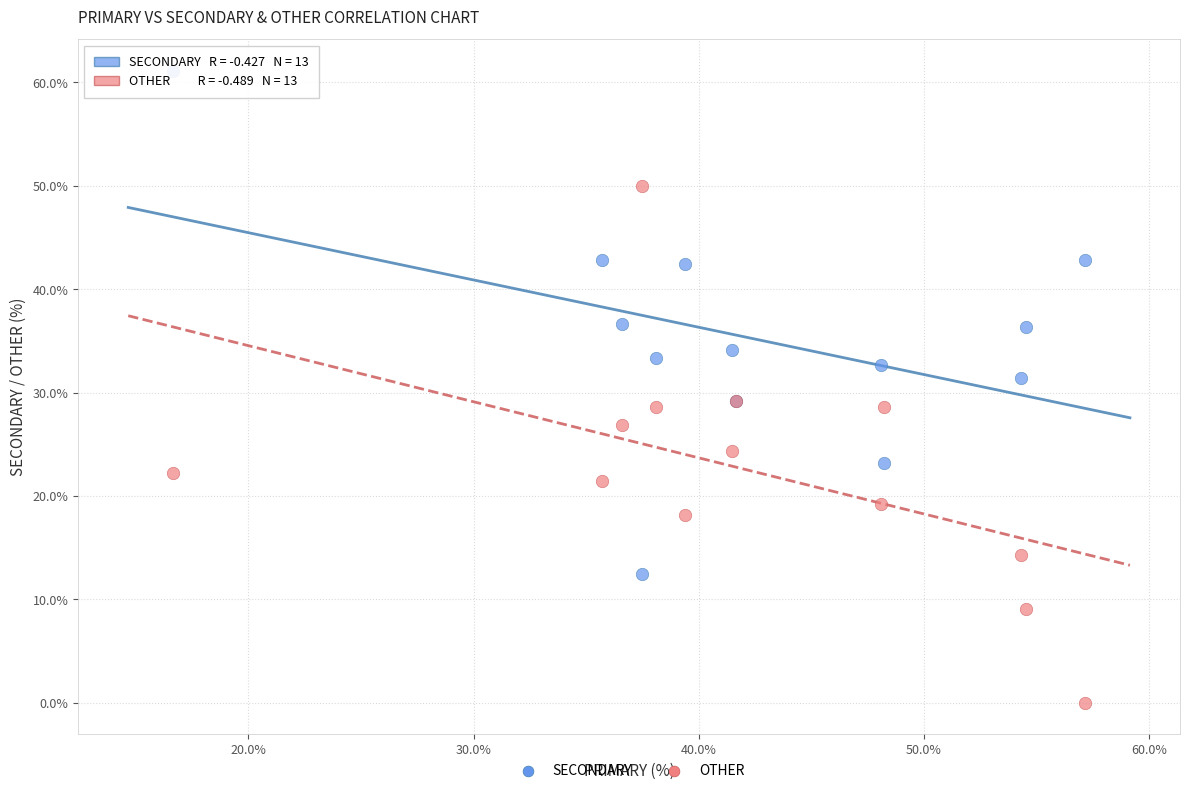

Which series contains the highest Y value?

SECONDARY